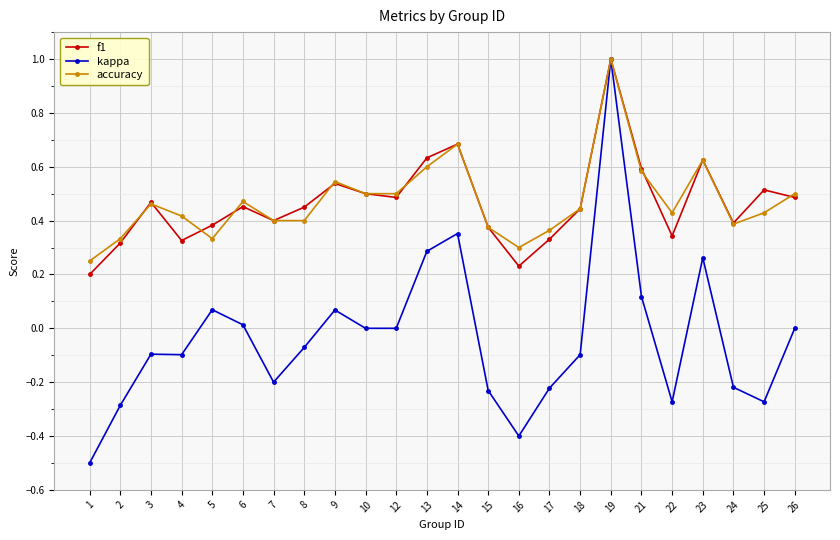

True or false: kappa has more than 1 points higher than both neighbors.

True